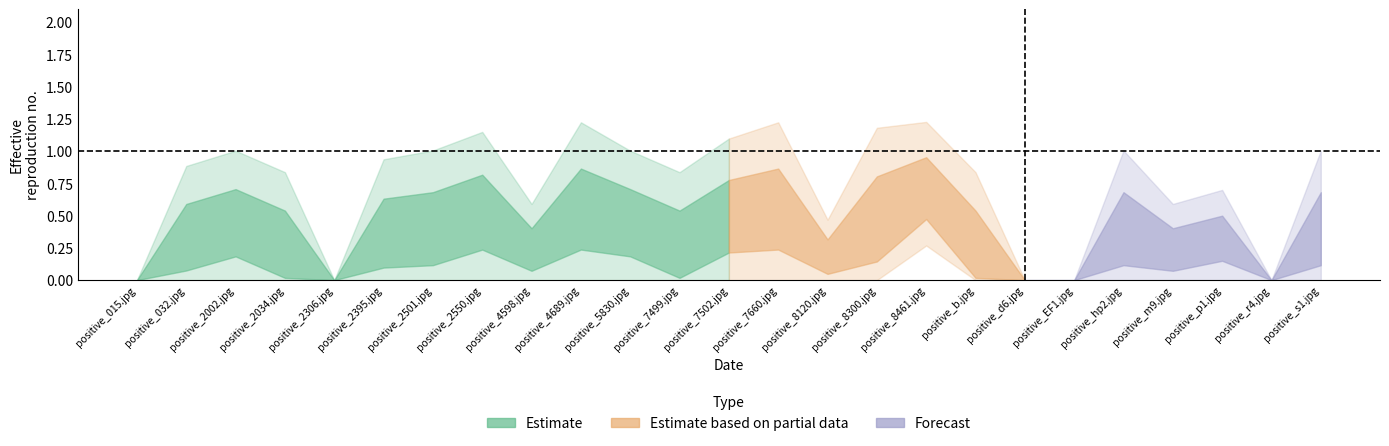

What is the label of the 4th point from the left?

positive_2034.jpg